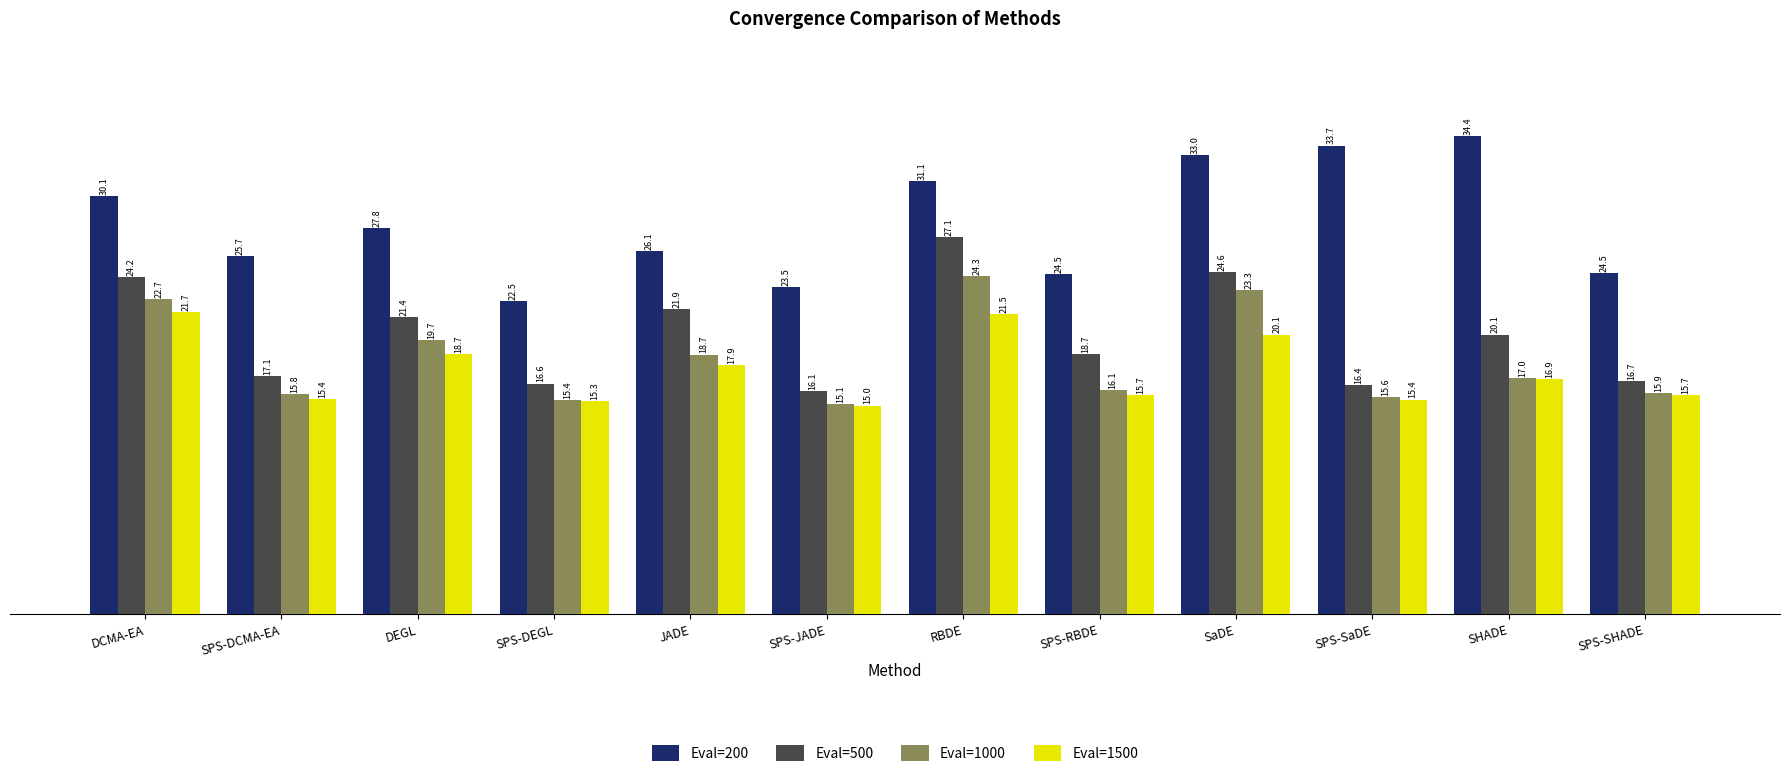

What is the difference between the highest and lowest values at SPS-SHADE?

8.8